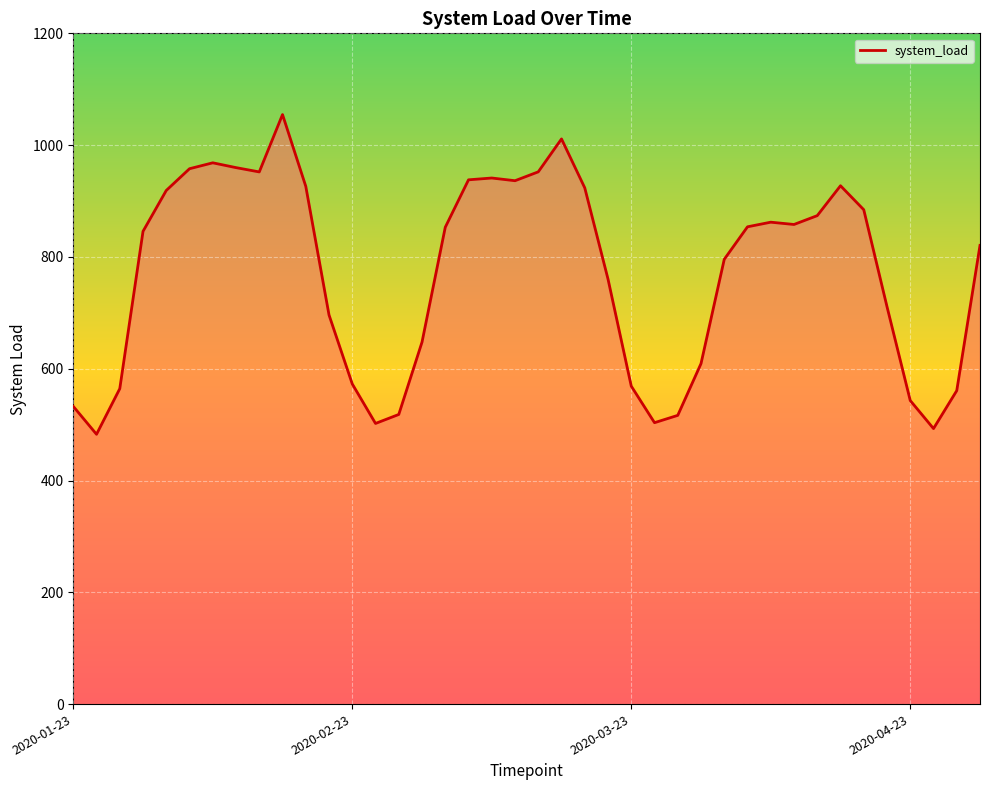

What is the difference between the maximum and minimum values?

572.0